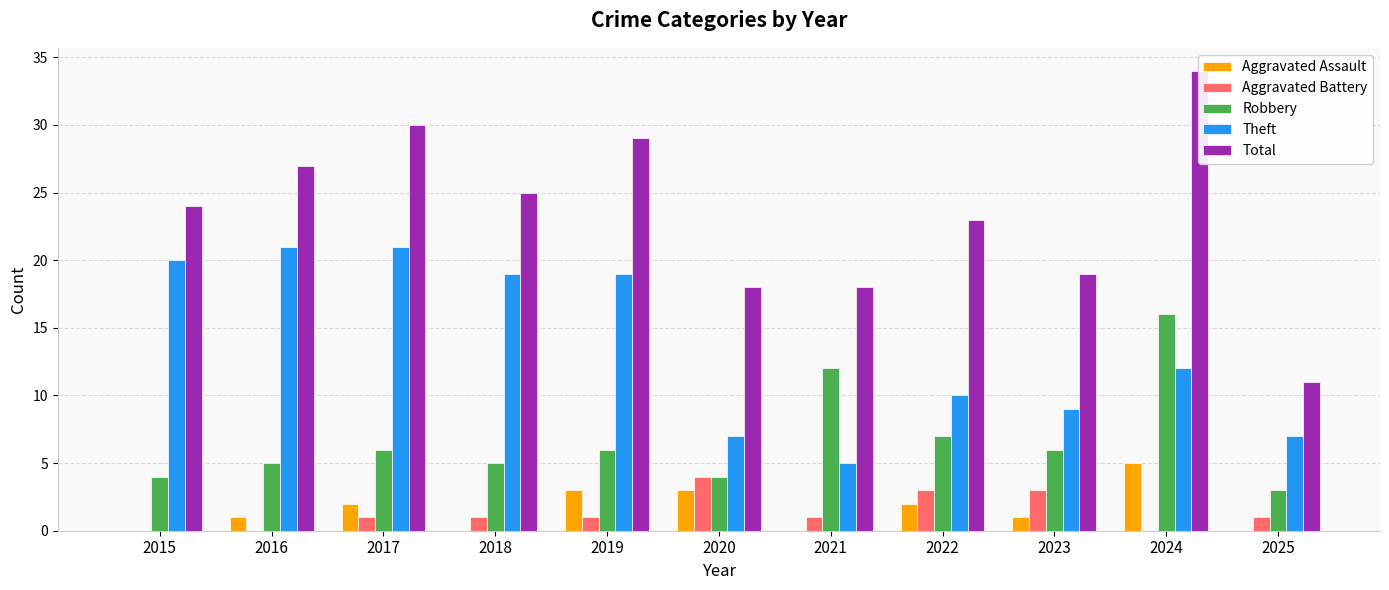

Are the bars horizontal?

No